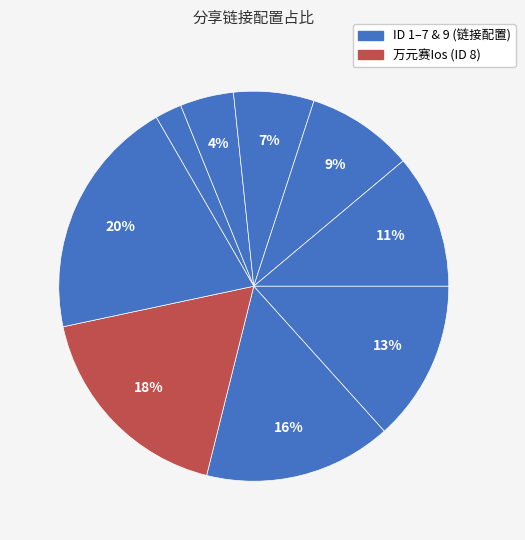

How many slices are in this pie chart?

9